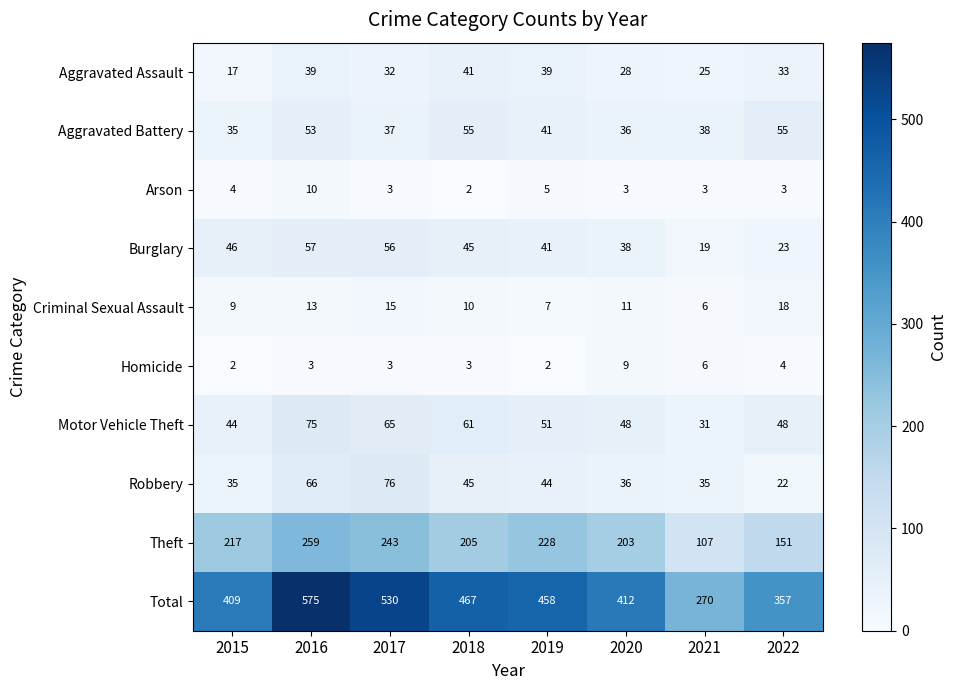

List the series in order of their peak value, lowest first.

Homicide, Arson, Criminal Sexual Assault, Aggravated Assault, Aggravated Battery, Burglary, Motor Vehicle Theft, Robbery, Theft, Total